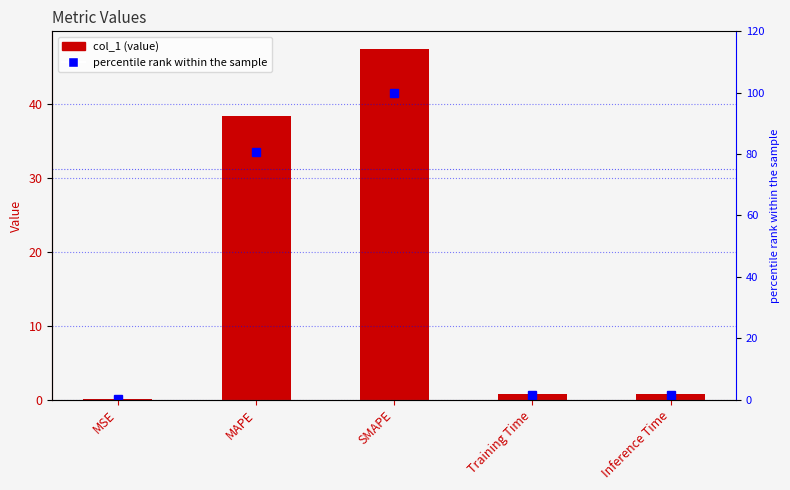

Which has a higher value, Inference Time or Training Time?

Inference Time